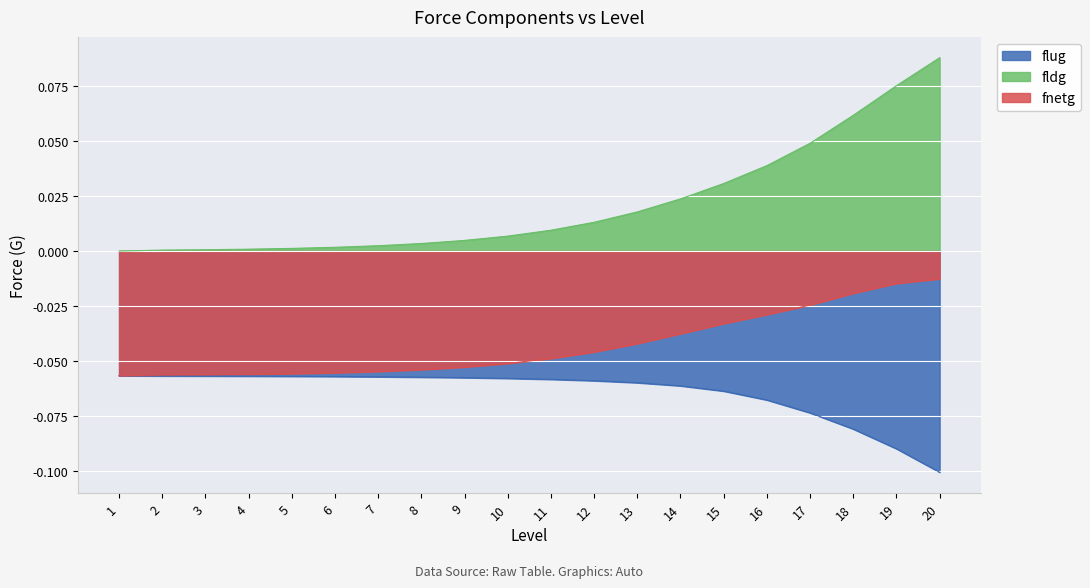

What are all the series names shown in the legend?

flug, fldg, fnetg